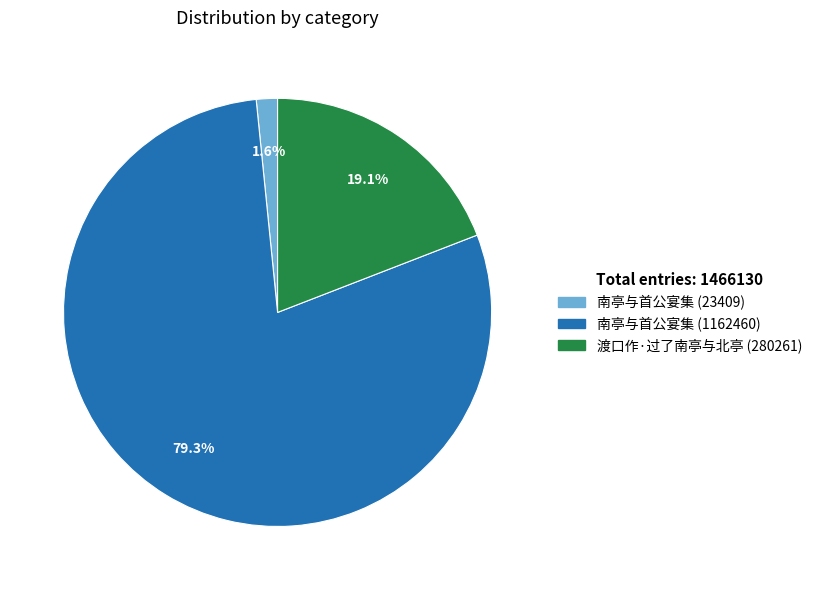

How many segments does this pie chart have?

3